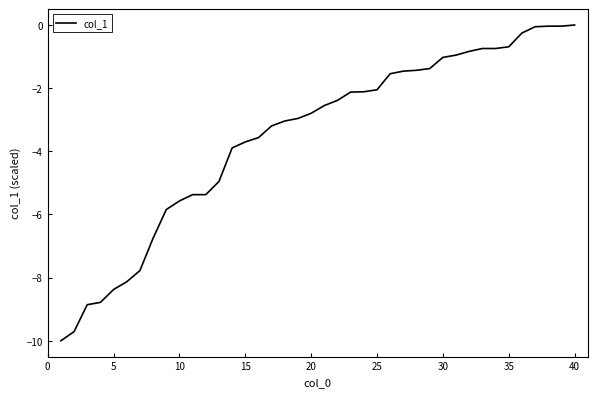

What is the smallest value displayed?

-10.0